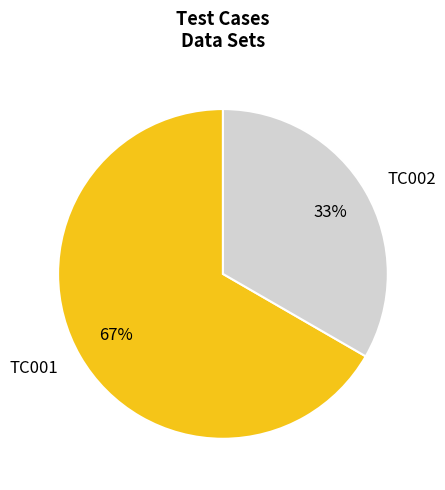

Is the sum of TC001 and TC002 greater than half?

Yes